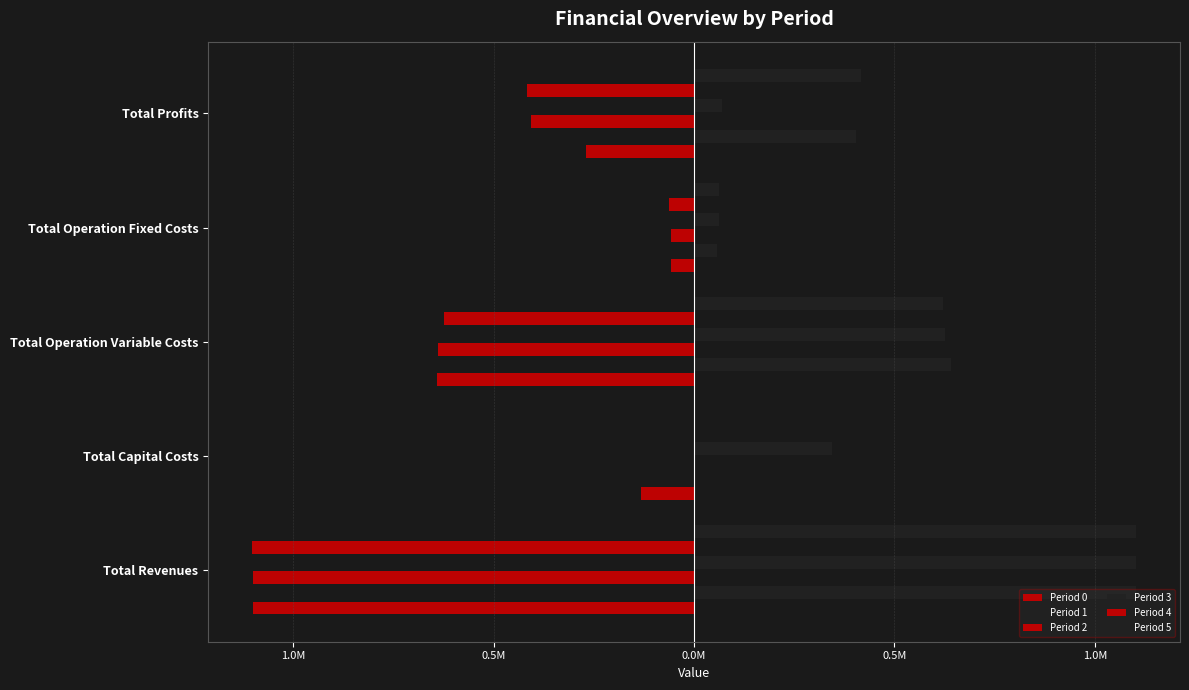

What are all the series names shown in the legend?

Period 0, Period 1, Period 2, Period 3, Period 4, Period 5